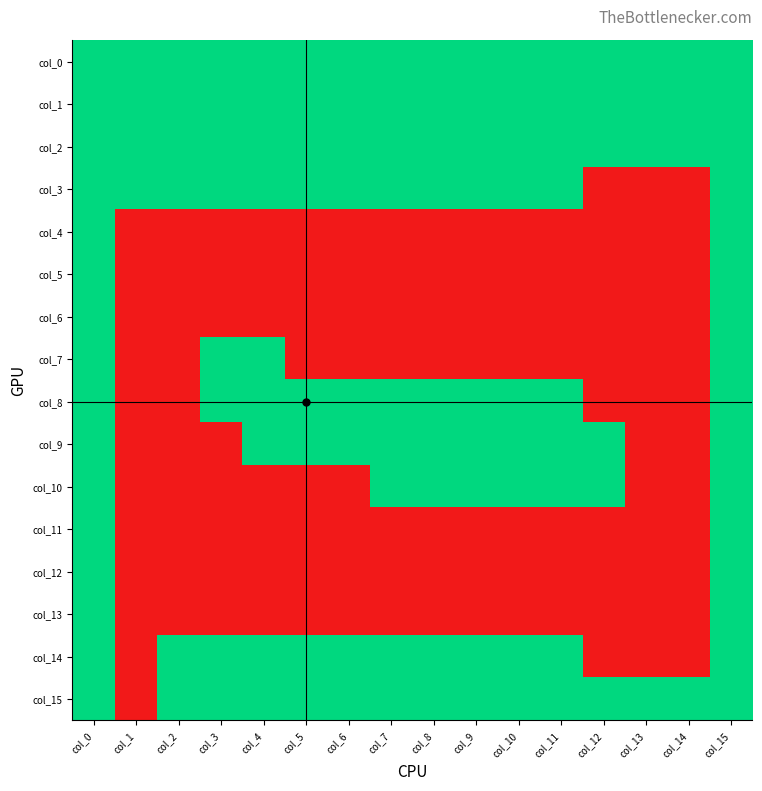

Which label corresponds to the largest value in the chart?

col_0